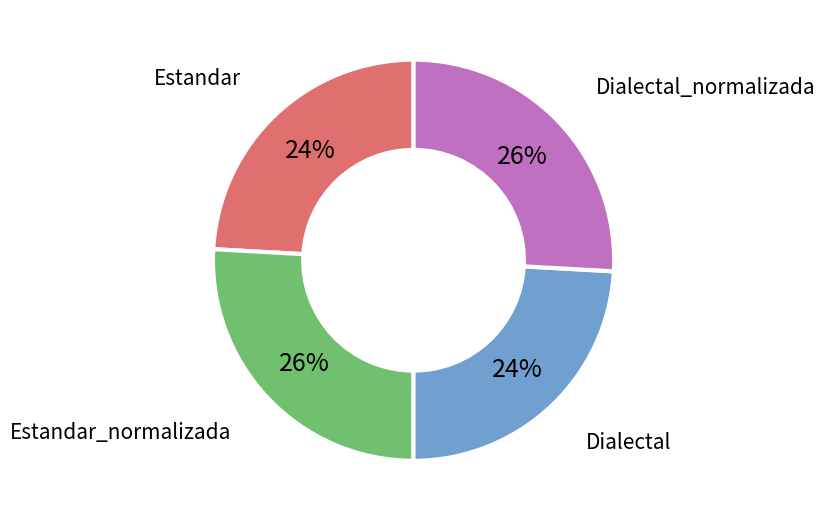

Do Estandar_normalizada and Dialectal_normalizada together represent more than half of the pie?

Yes